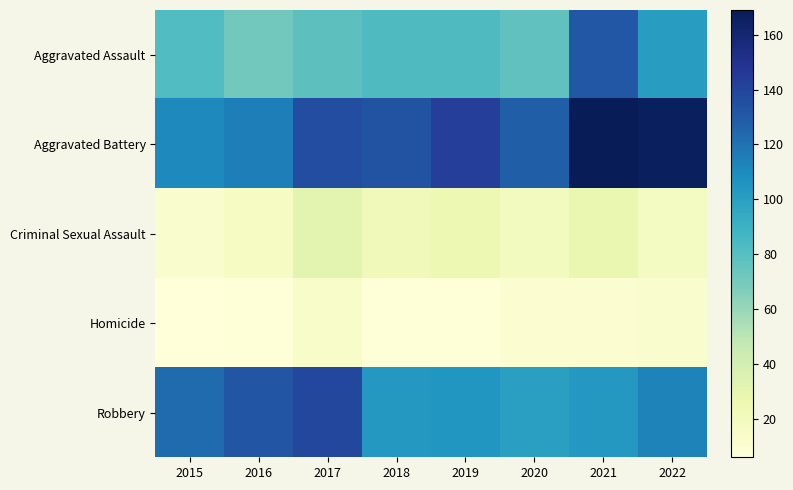

What is the maximum value shown in the chart?

169